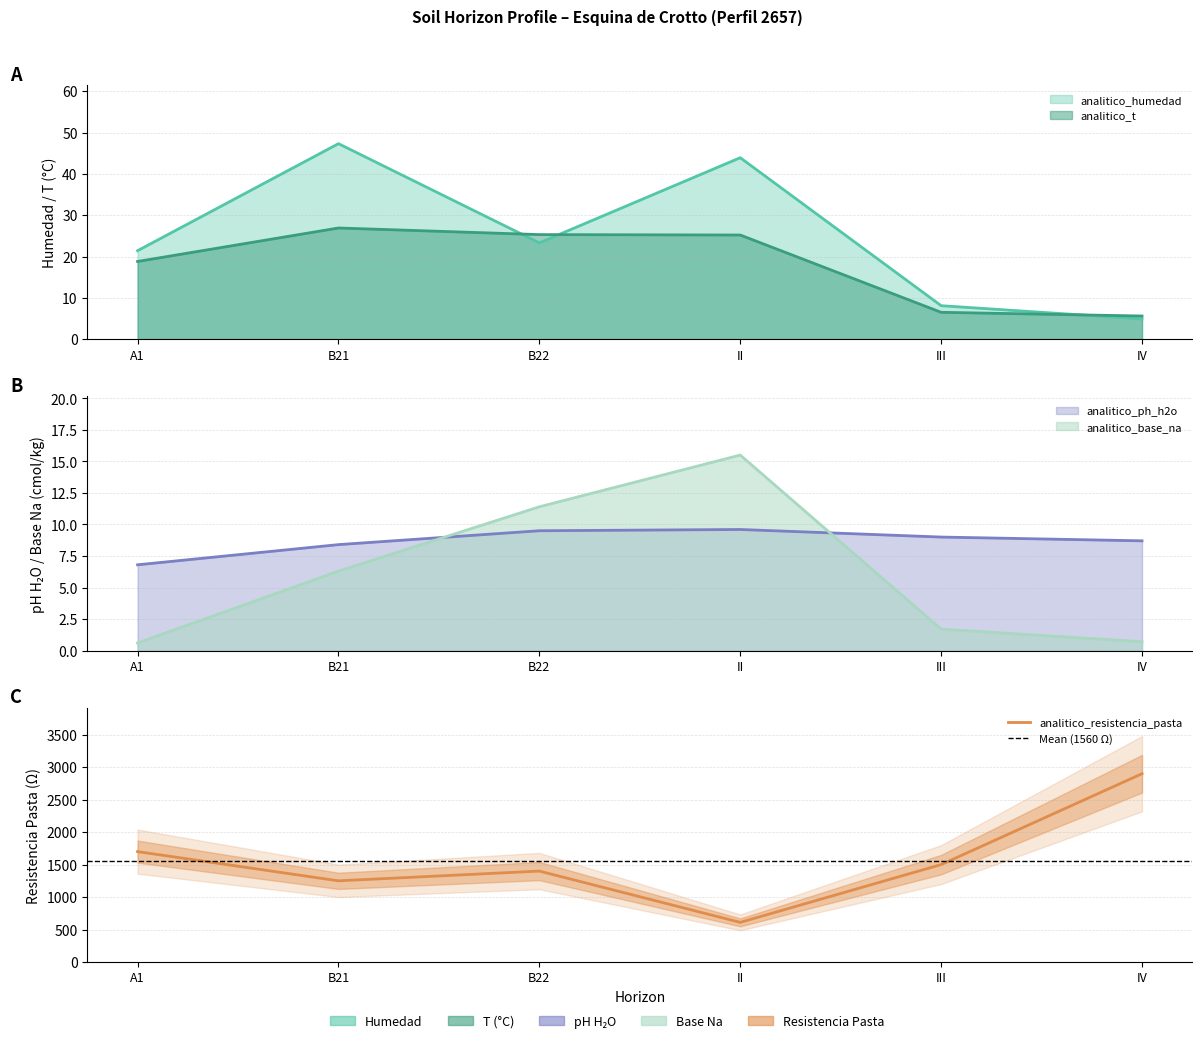

True or false: analitico_resistencia_pasta and analitico_humedad intersect in this chart.

False